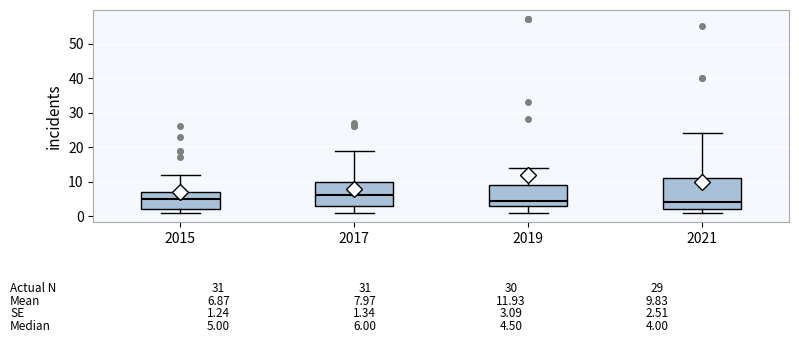

Which box's median line is the highest?

2017